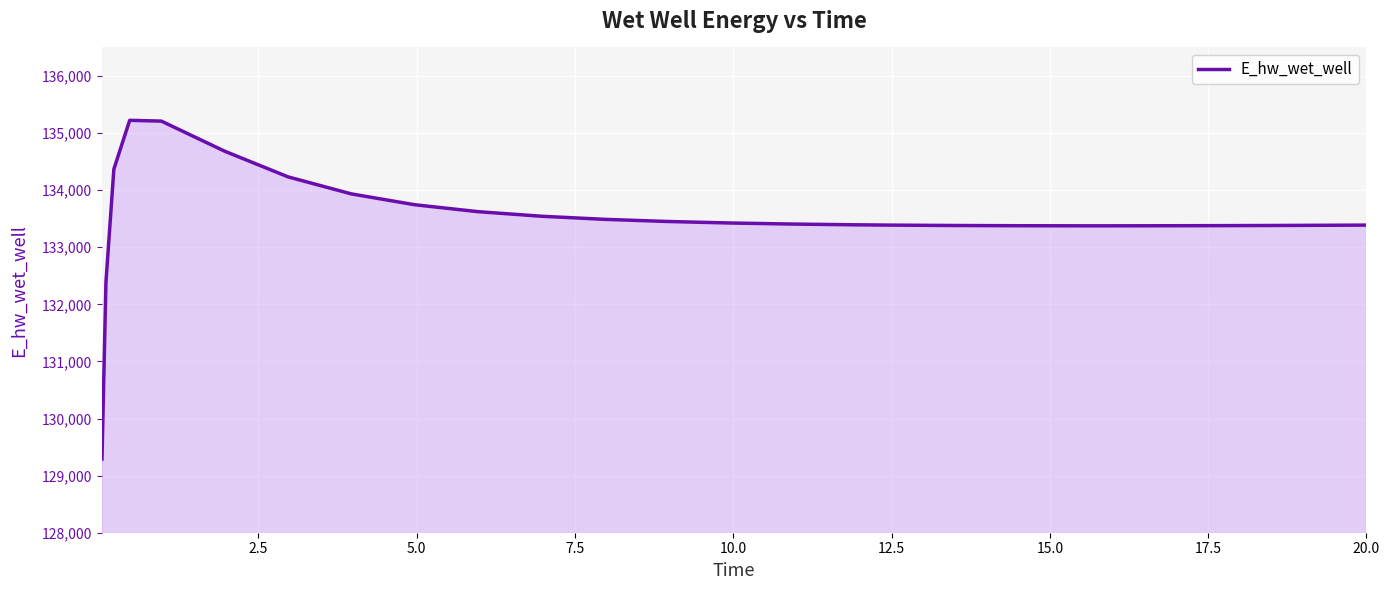

What is the minimum value shown in the chart?

129291.9